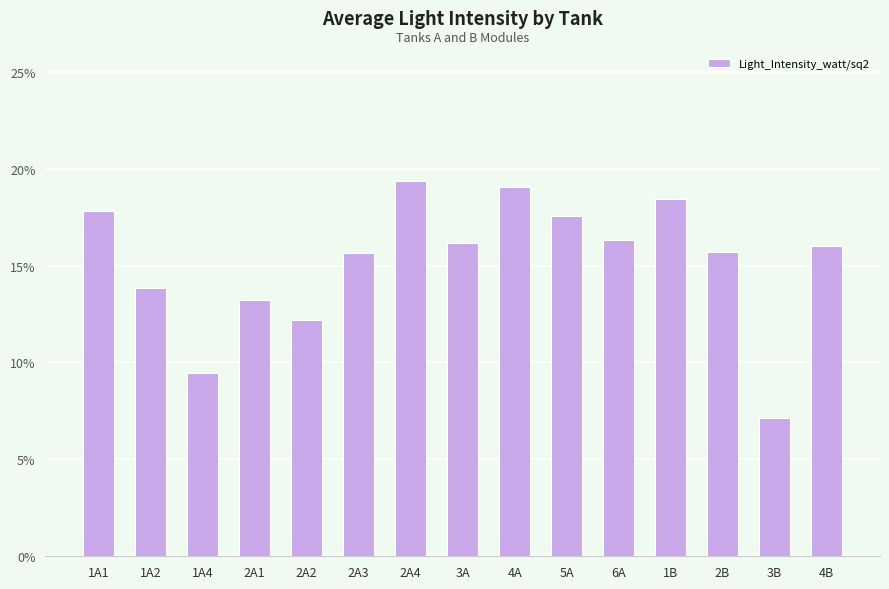

What is the approximate value at 3B?

0.1